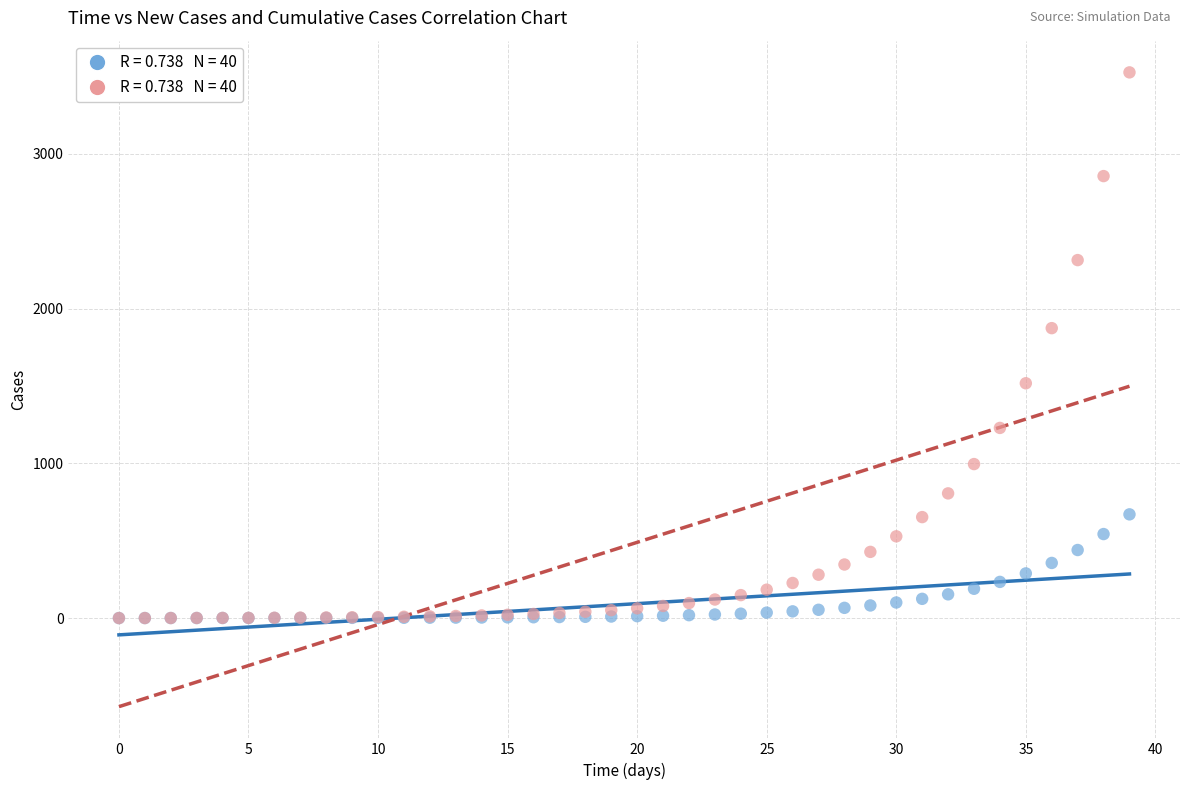

Across all series, what Y value is closest to 1762?

1873.2